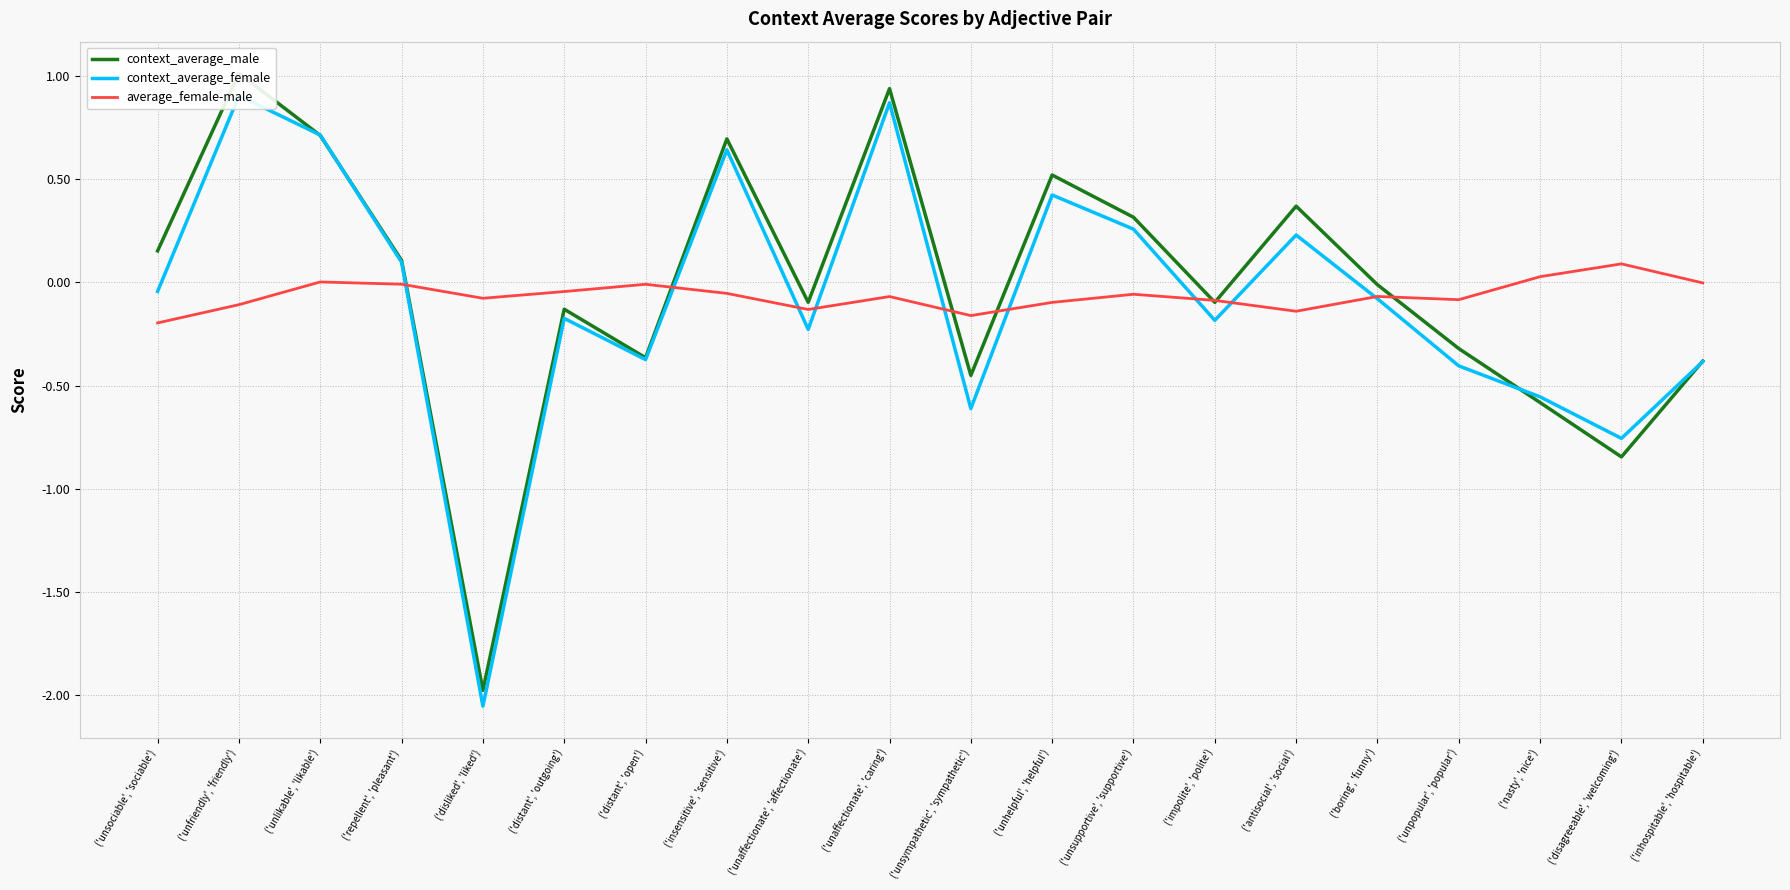

True or false: context_average_female and average_female-male cross at least once.

True